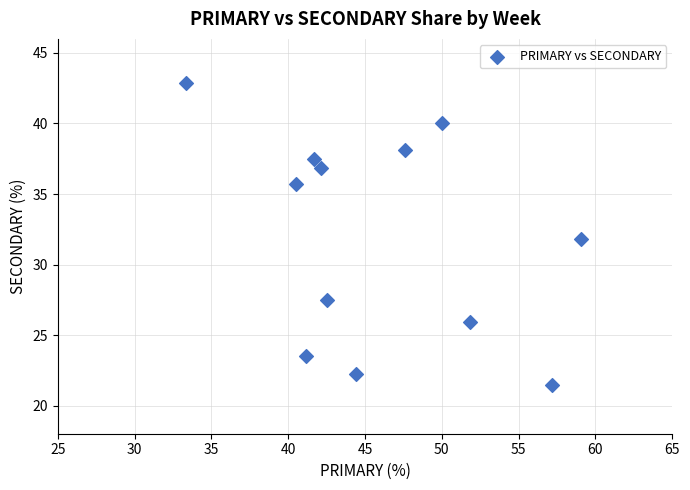

What is the range of Y values (max minus min)?

21.4